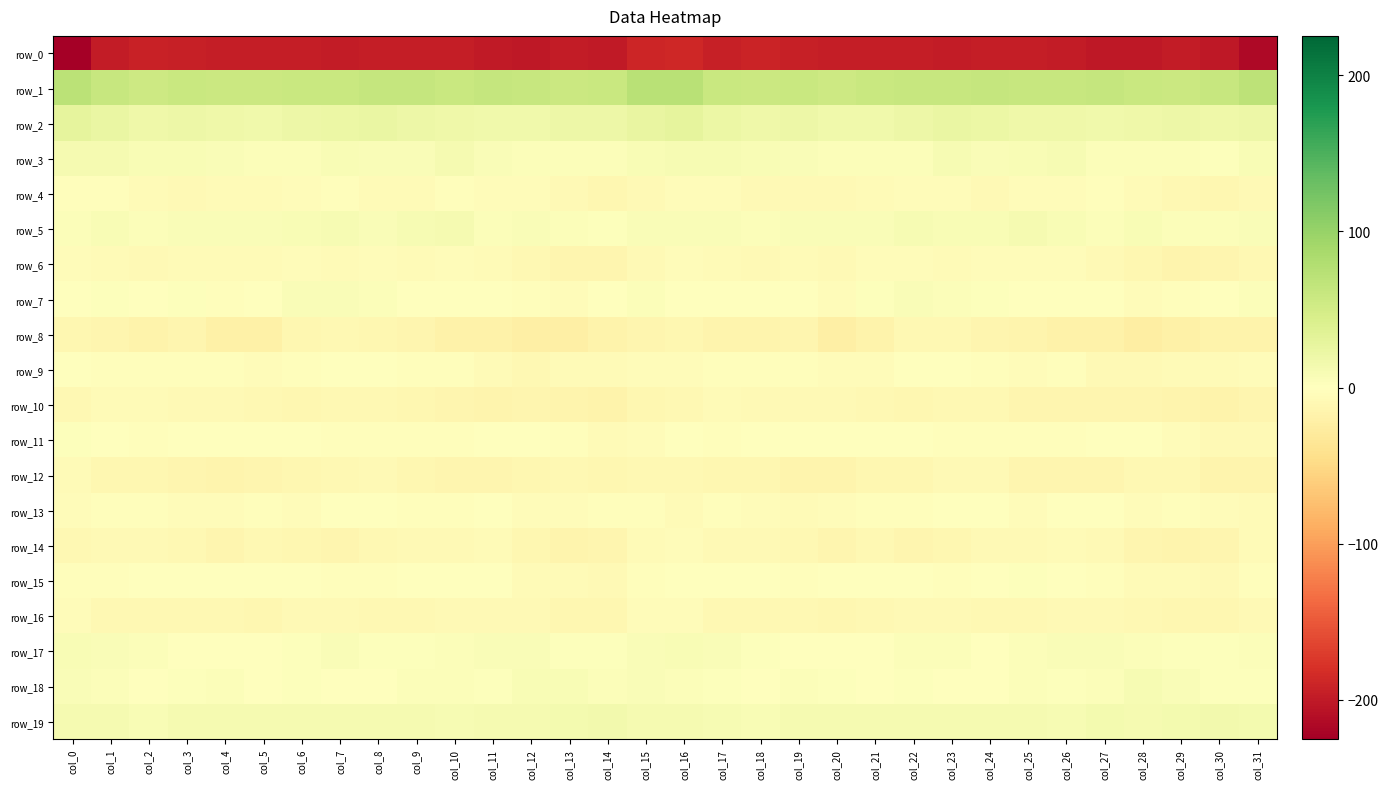

Rank the categories by row_19 value from lowest to highest.

col_2, col_18, col_10, col_26, col_17, col_0, col_25, col_16, col_8, col_5, col_3, col_21, col_23, col_24, col_20, col_11, col_7, col_1, col_28, col_9, col_22, col_12, col_15, col_6, col_4, col_19, col_31, col_27, col_13, col_29, col_30, col_14